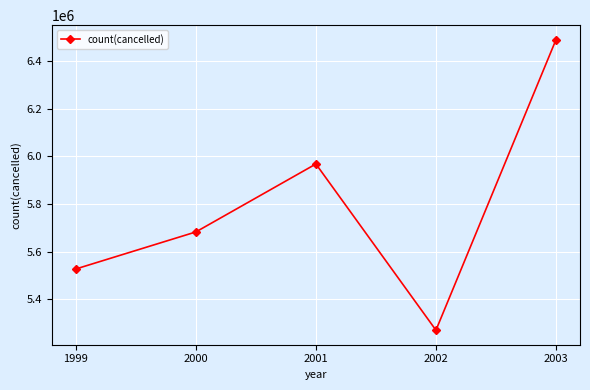

Where is the first local maximum?

2001